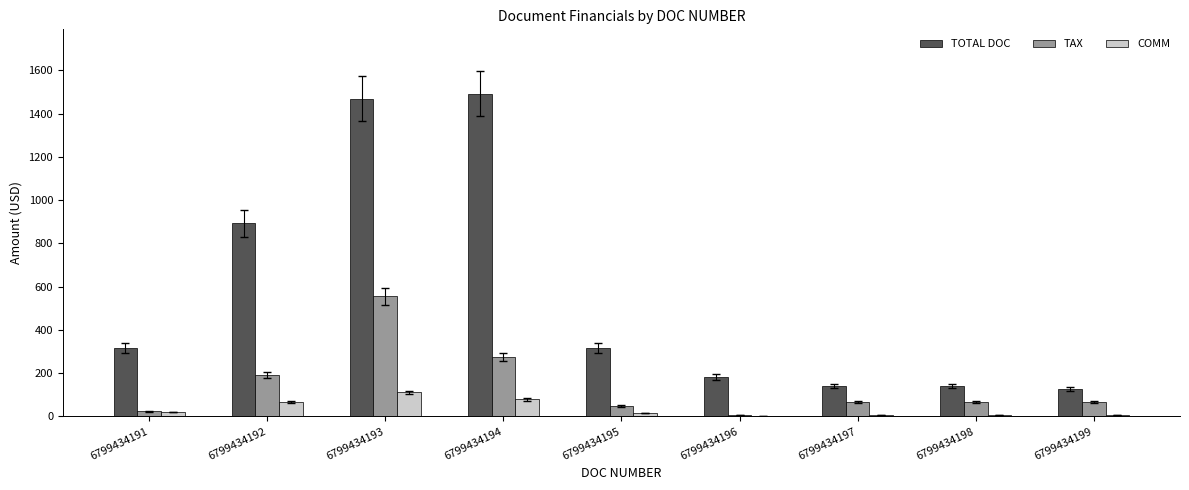

What is the difference between the COMM values at 6799434196 and 6799434192?

67.2